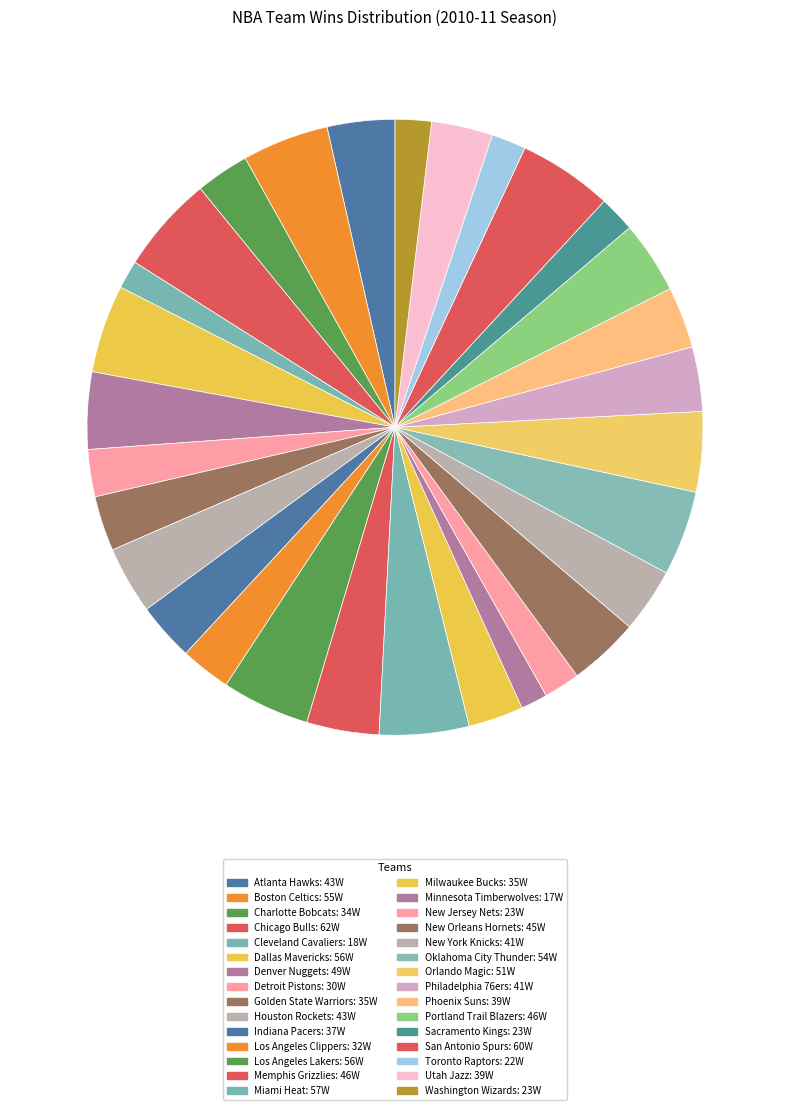

Count the number of slices in the pie.

30